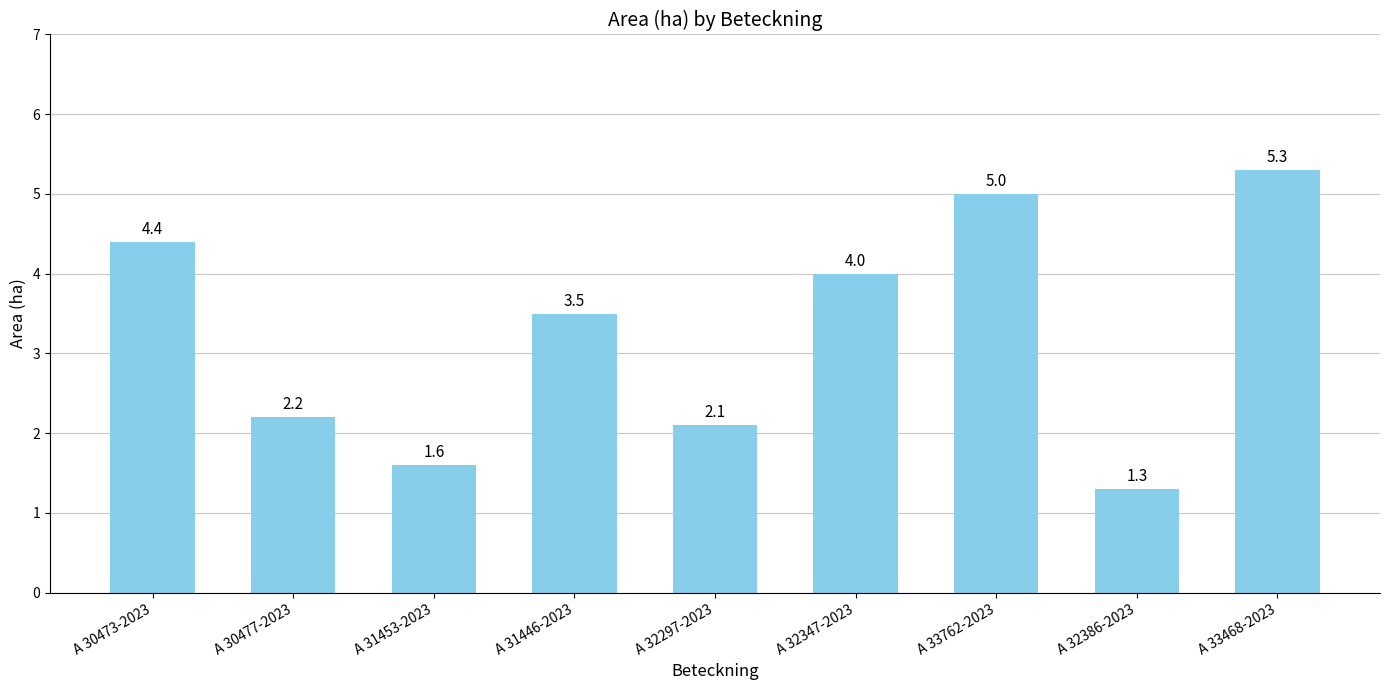

What is the maximum value shown in the chart?

5.3